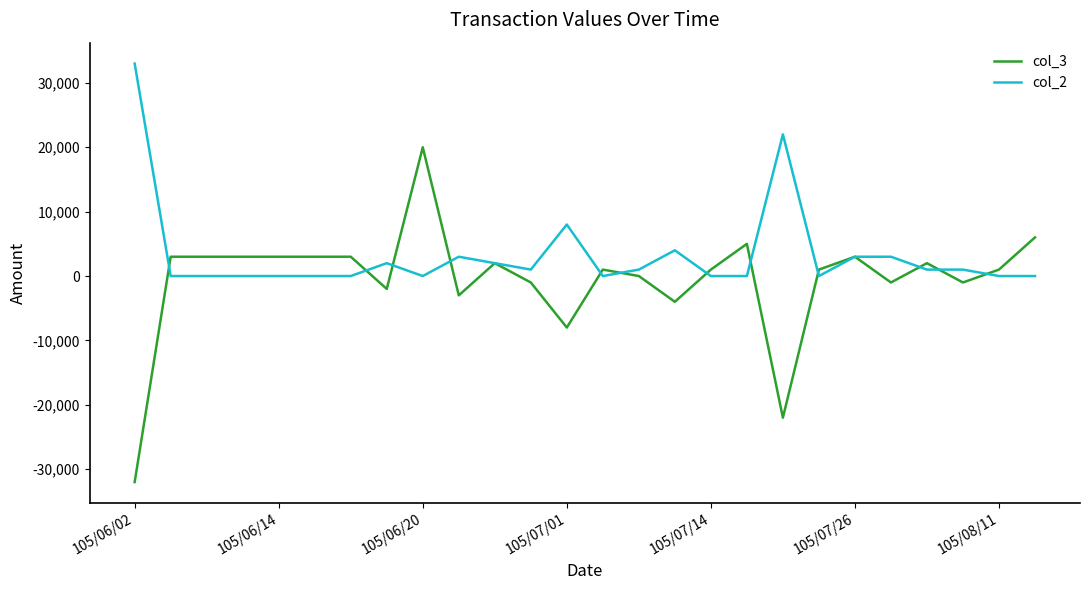

Rank the series by their maximum value, from highest to lowest.

col_2, col_3